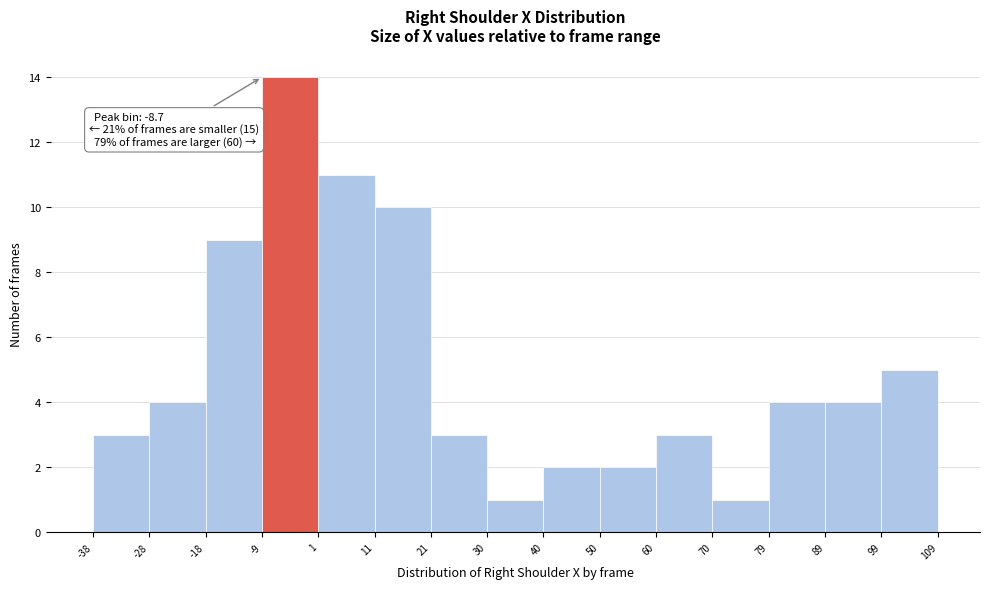

Over which range of the x-axis is the bar tallest?

-9 to 1